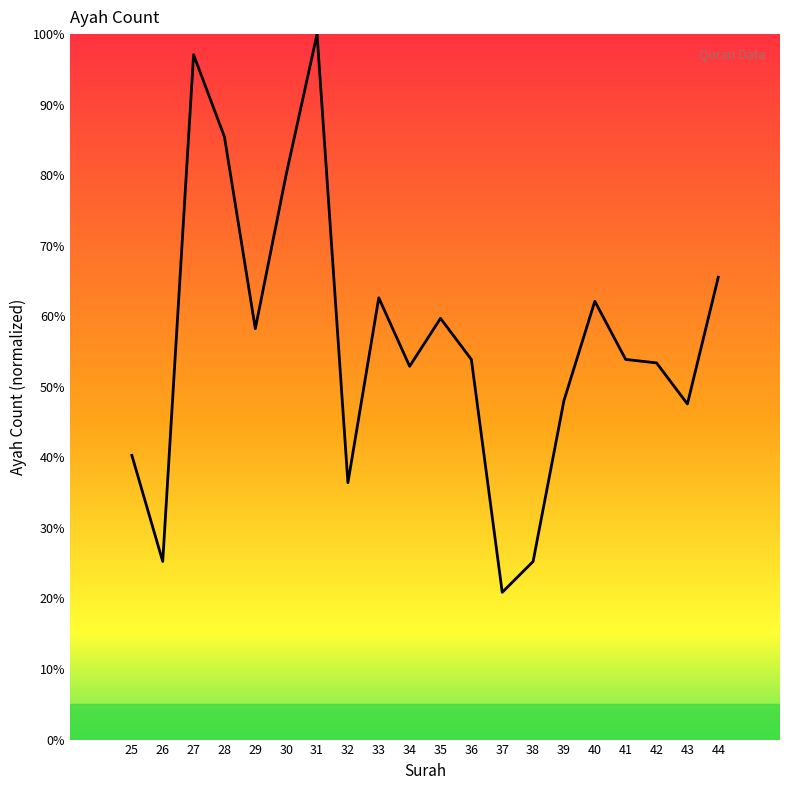

True or false: the data has more than 2 interior local peaks.

True